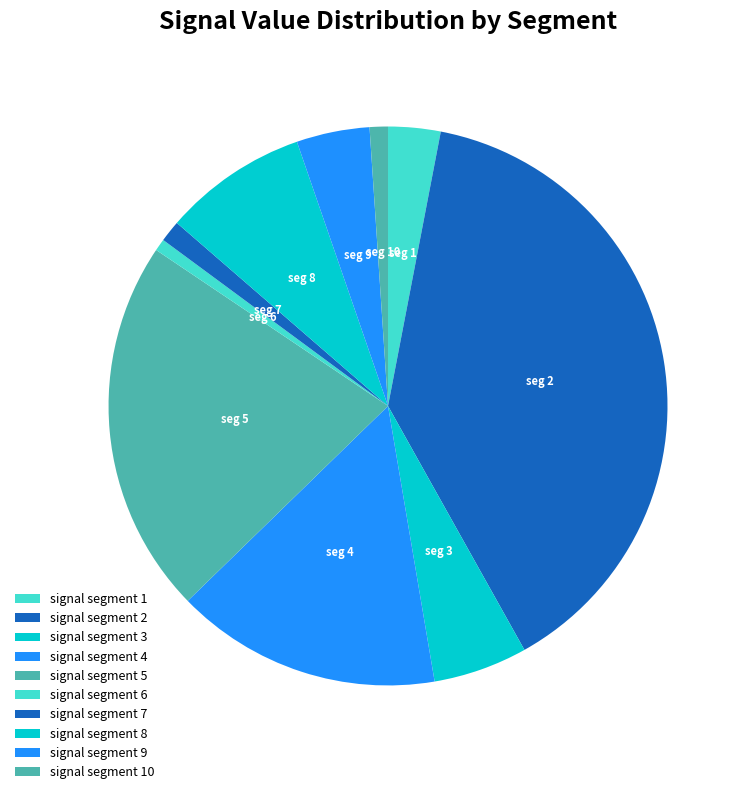

Does any single category account for the majority?

No